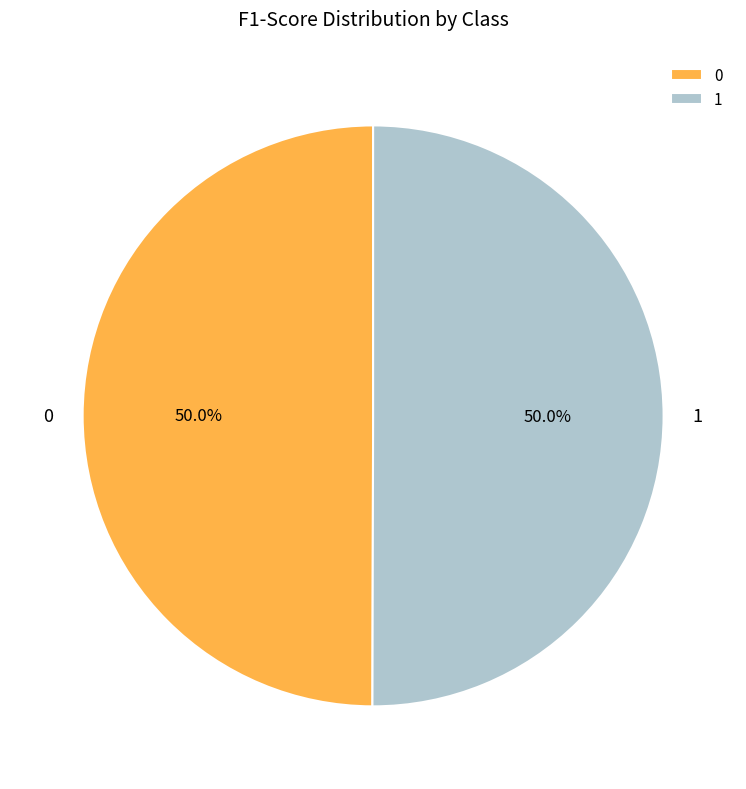

How many slices are in this pie chart?

2